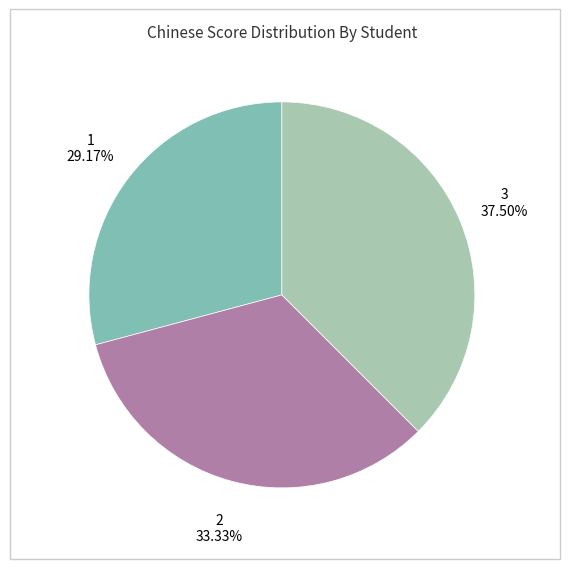

Which category has the biggest portion of the pie?

3